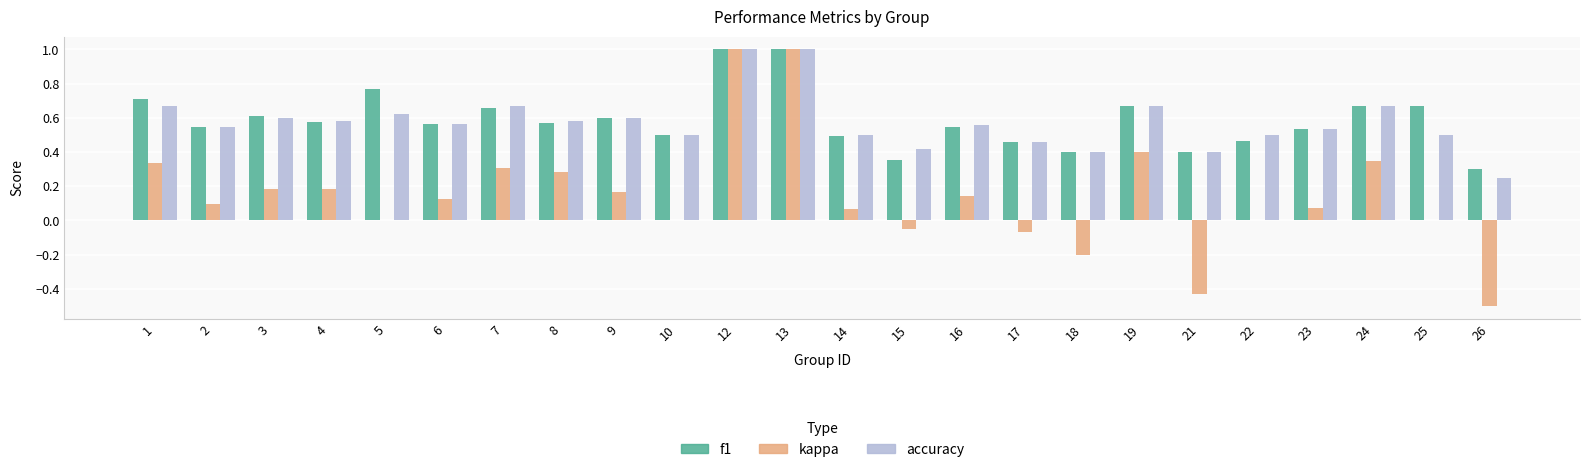

The value of accuracy at 15 is 0.4. True or false?

True